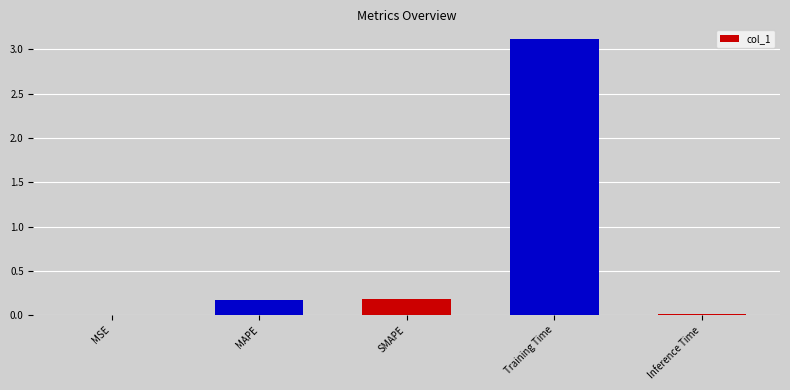

What is the greatest value displayed?

3.1